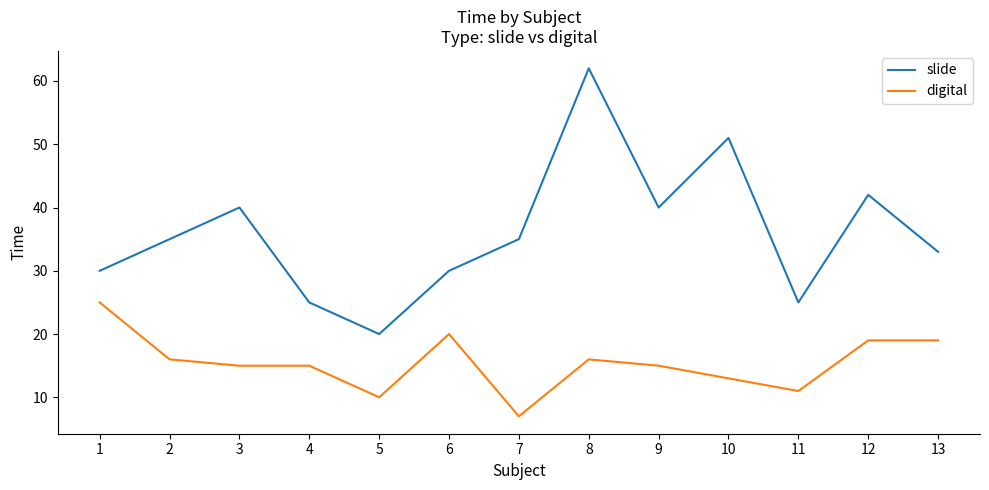

True or false: slide and digital intersect in this chart.

False